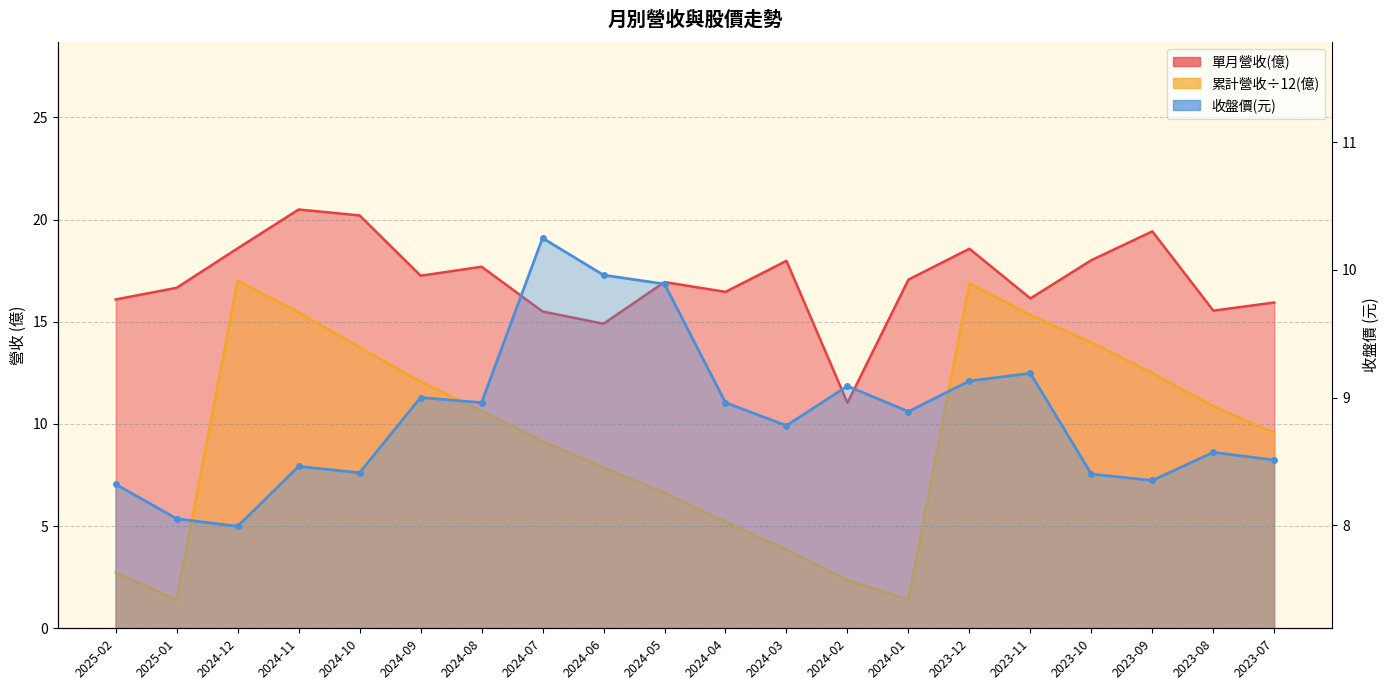

Which series has the largest total across all categories?

單月營收(億)